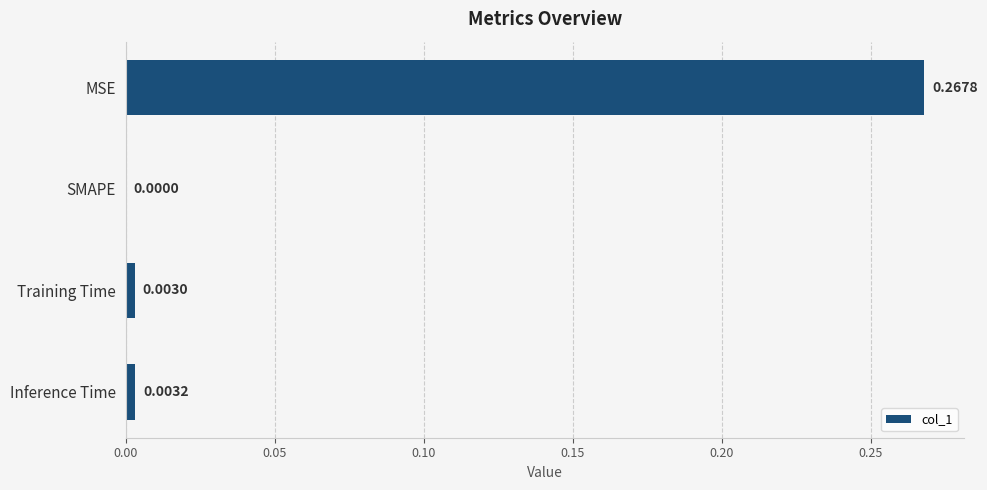

Where is the data nearest to the value 0?

SMAPE